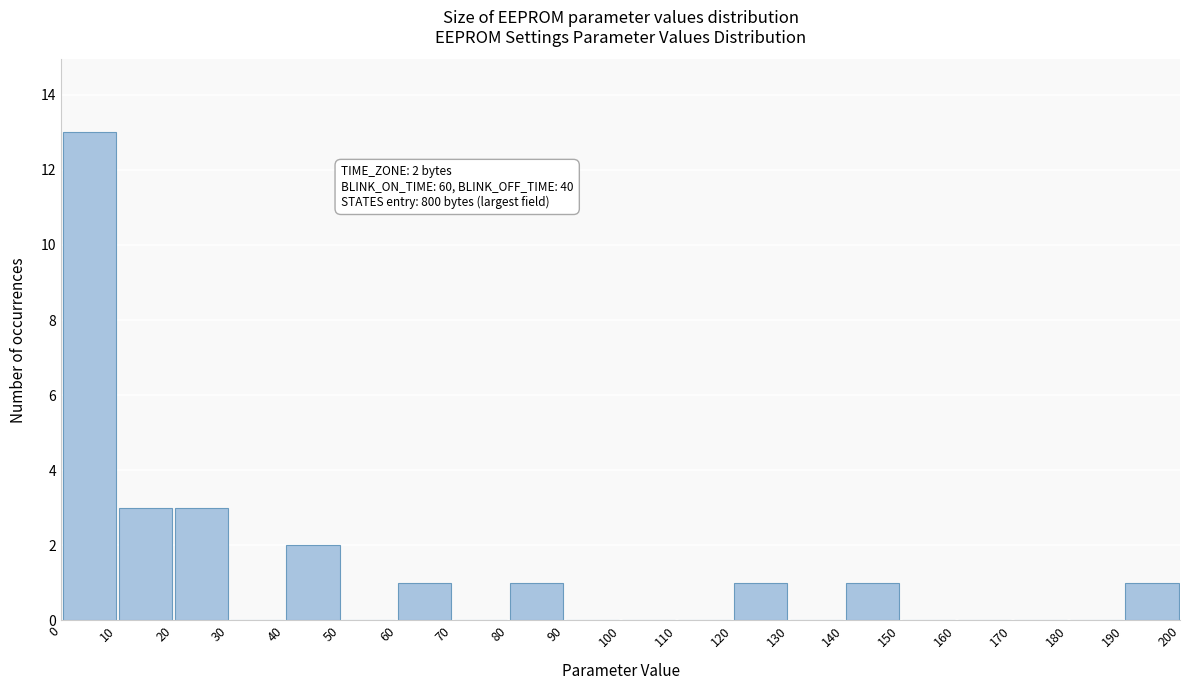

Which range on the x-axis has the tallest bar?

0 to 10